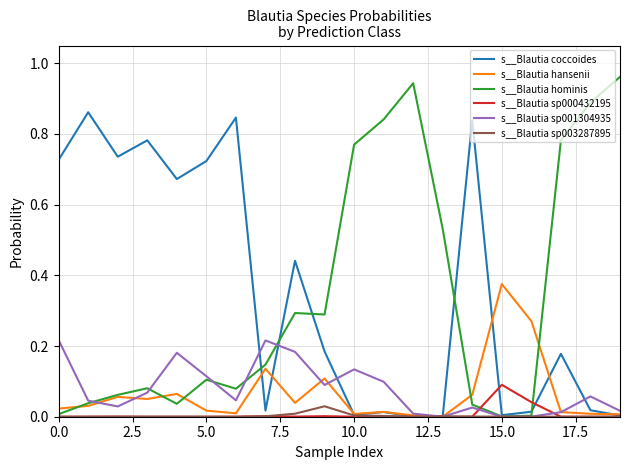

Which series has the widest spread of values?

s__Blautia hominis